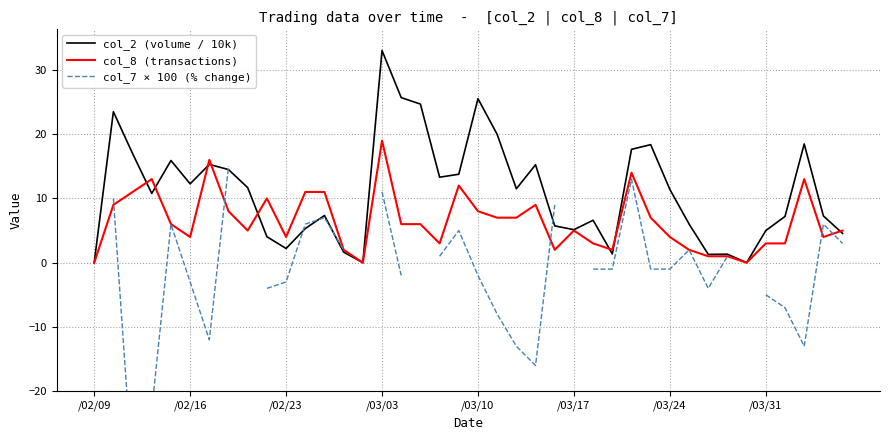

How many lines are shown in the chart?

3